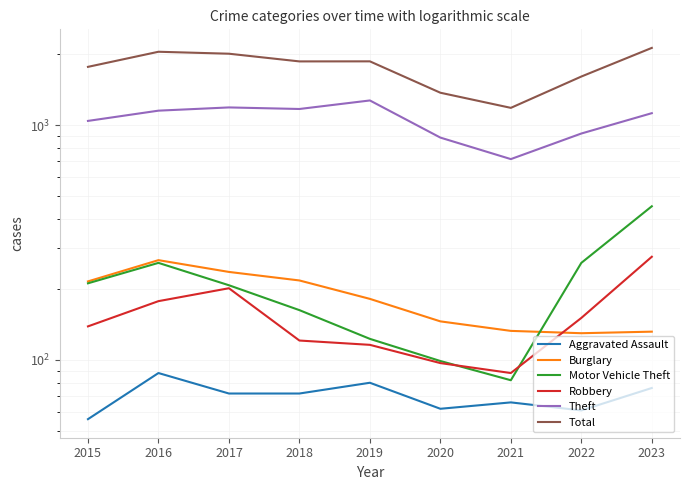

What are all the series names shown in the legend?

Aggravated Assault, Burglary, Motor Vehicle Theft, Robbery, Theft, Total